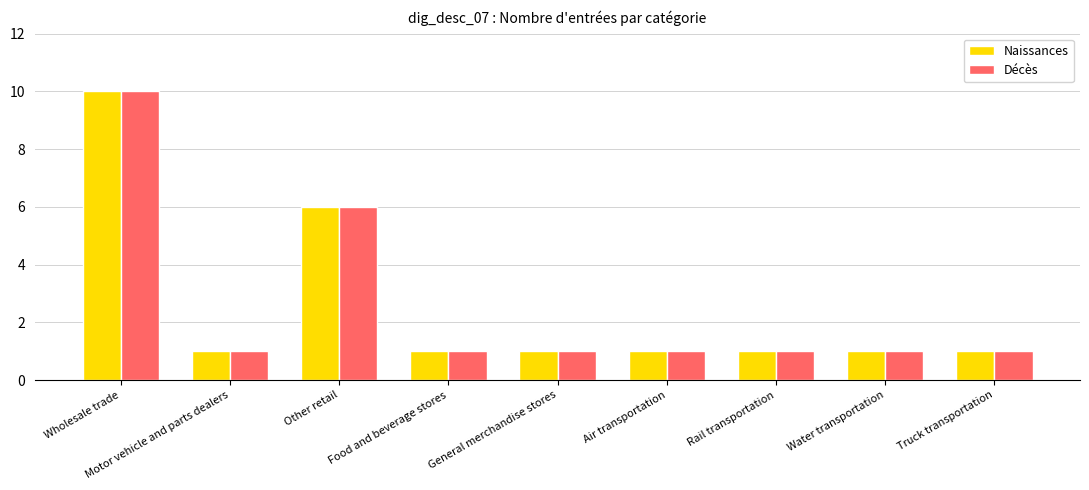

True or false: Décès has a value of 1 at Truck transportation.

True